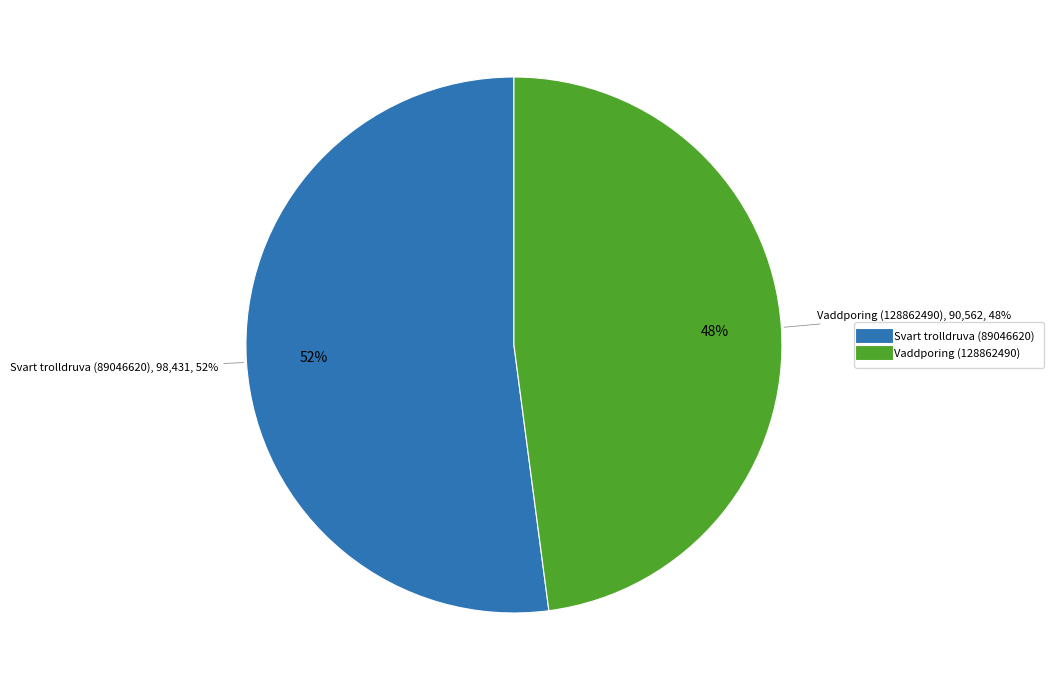

What percentage do 128862490 and 89046620 together represent?

100.0%